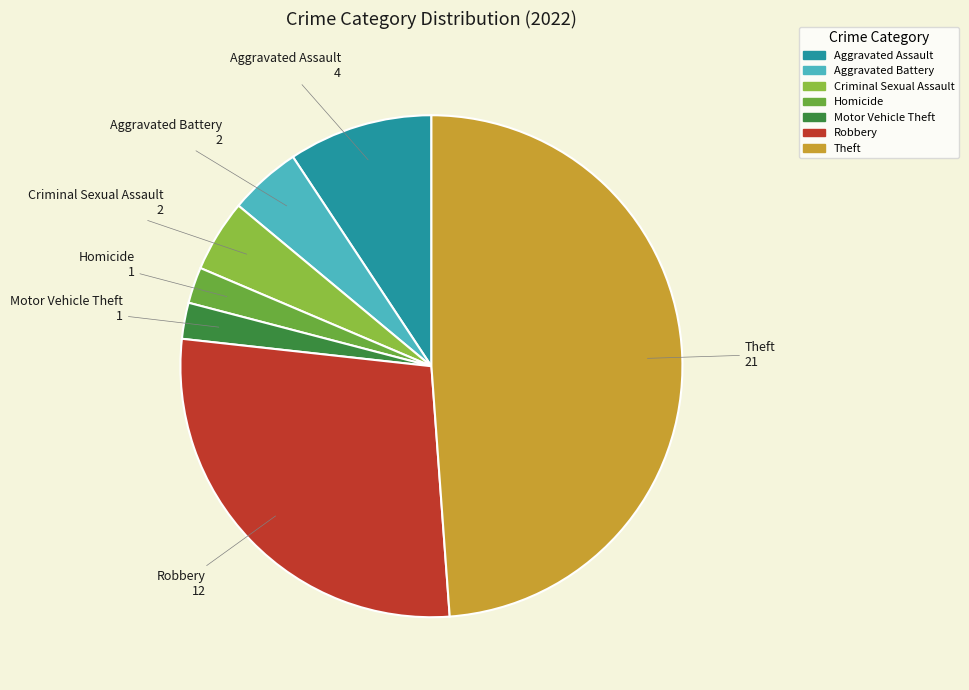

How many slices are in this pie chart?

7